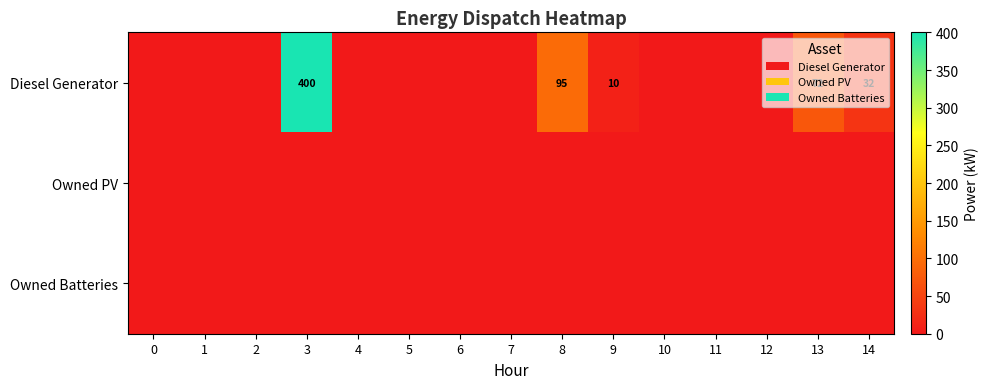

What is the difference between the Diesel Generator values at 14 and 13?

40